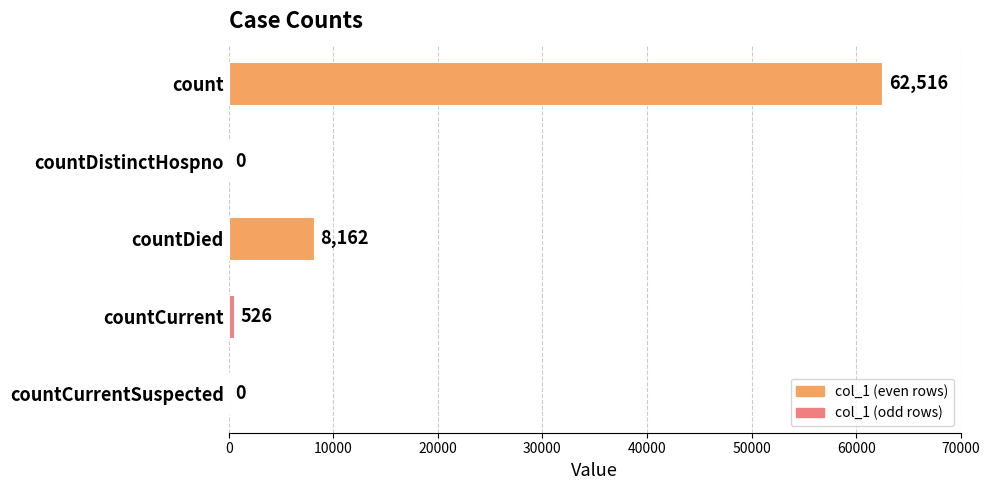

Which has a higher value, countCurrentSuspected or count?

count